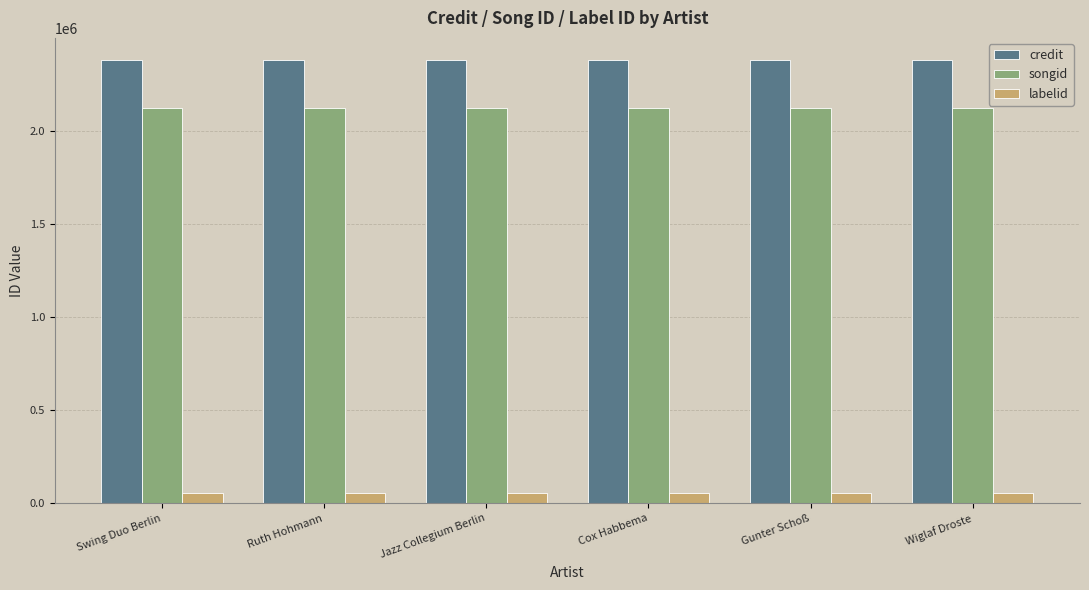

How many bars are there in total?

18